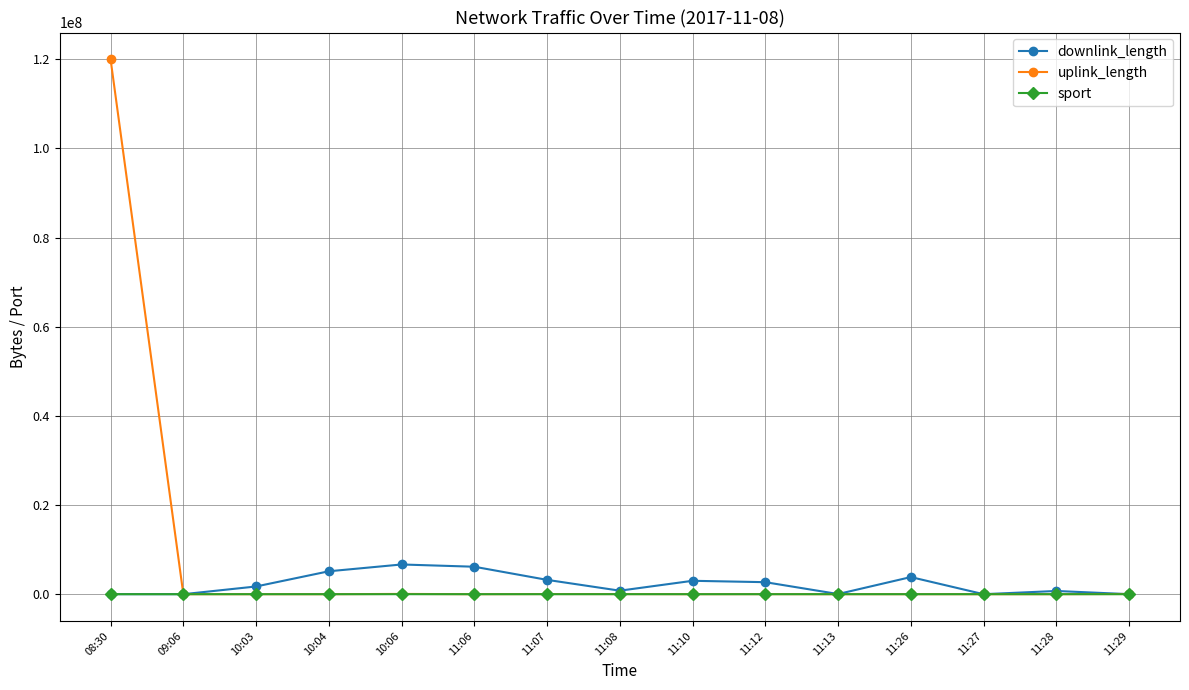

How many lines are shown in the chart?

3